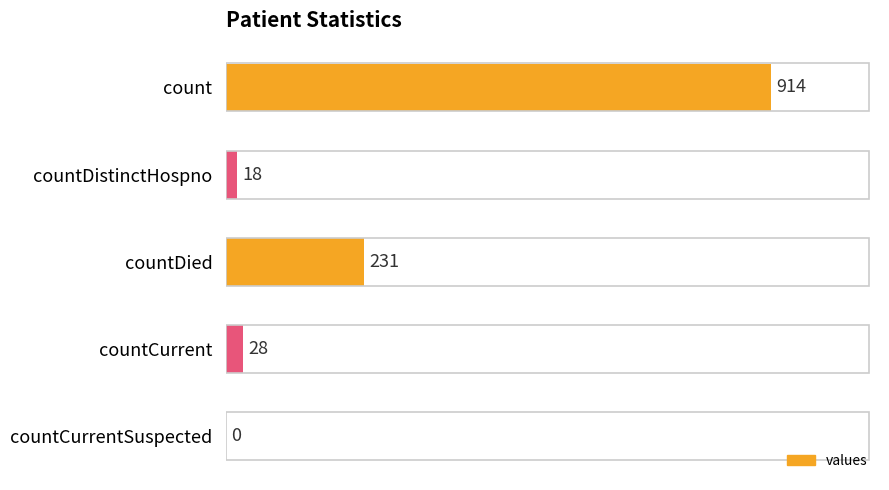

How many values are above zero?

4